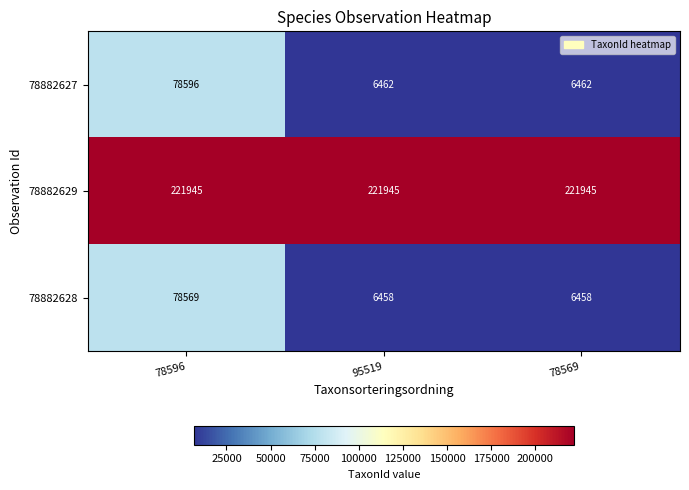

Reading left to right, transcribe all the data shown in this chart.

78882627: 78596	6462	6462
78882629: 221945	221945	221945
78882628: 78569	6458	6458